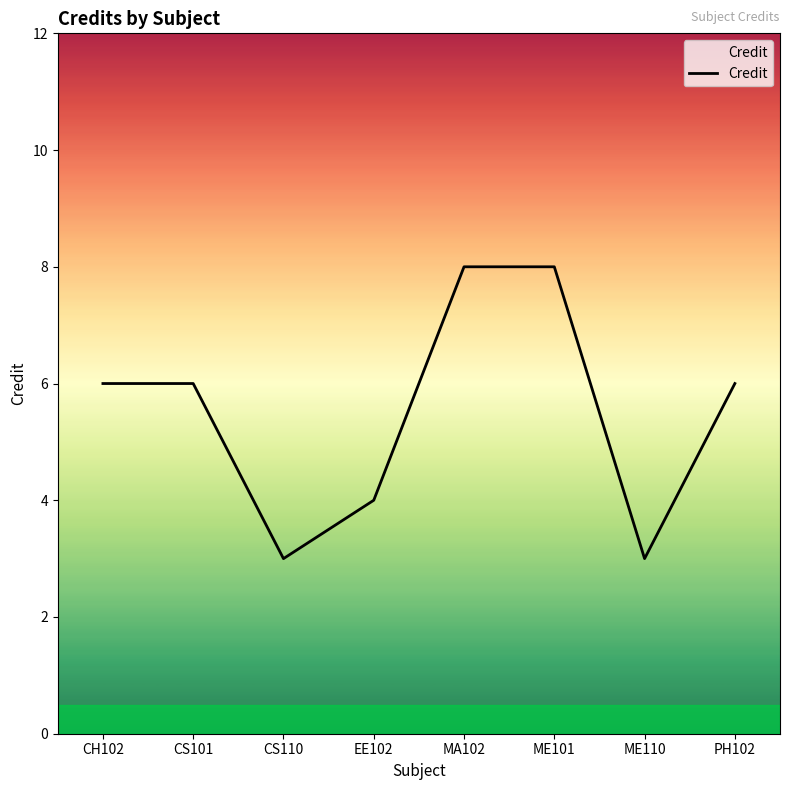

What is the sum of the values at CS110 and CH102?

9